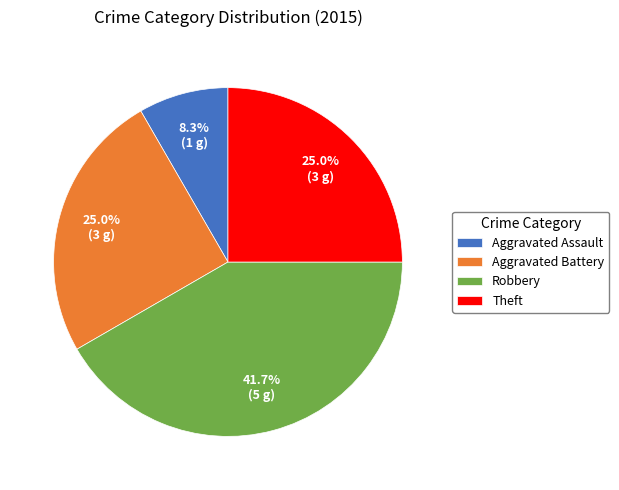

Does Aggravated Assault represent more than half of the total?

No